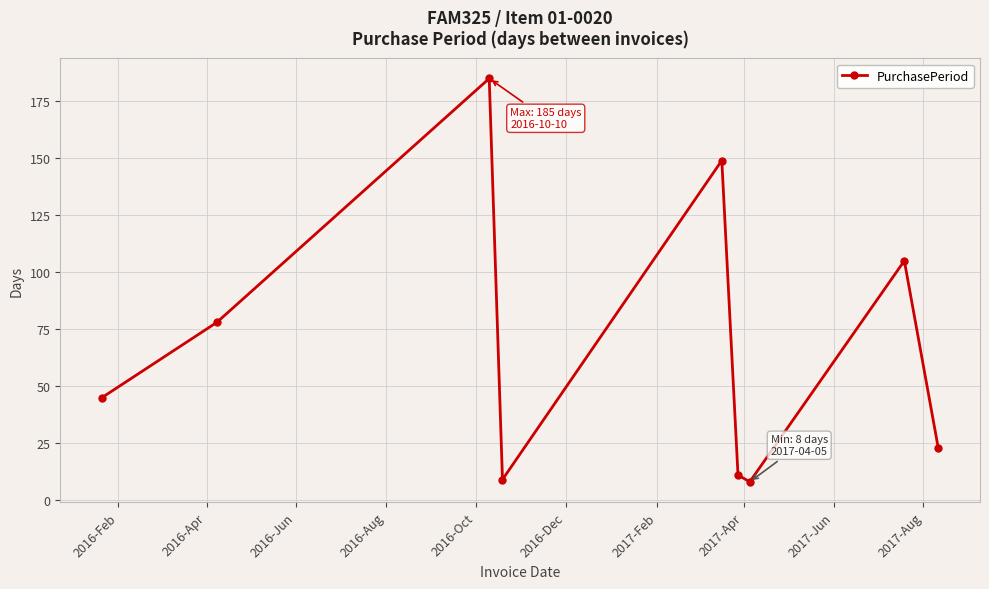

How many data points does each series have?

9